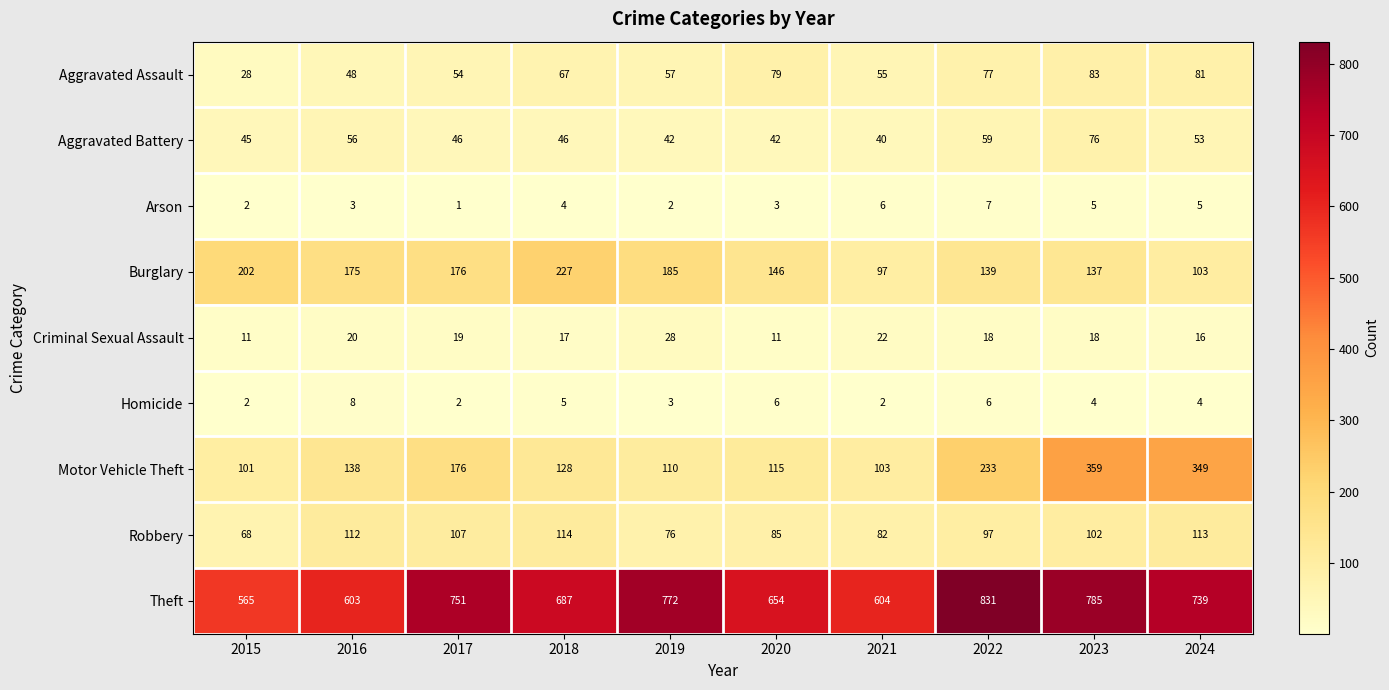

Which series changed the most between 2016 and 2017?

Theft